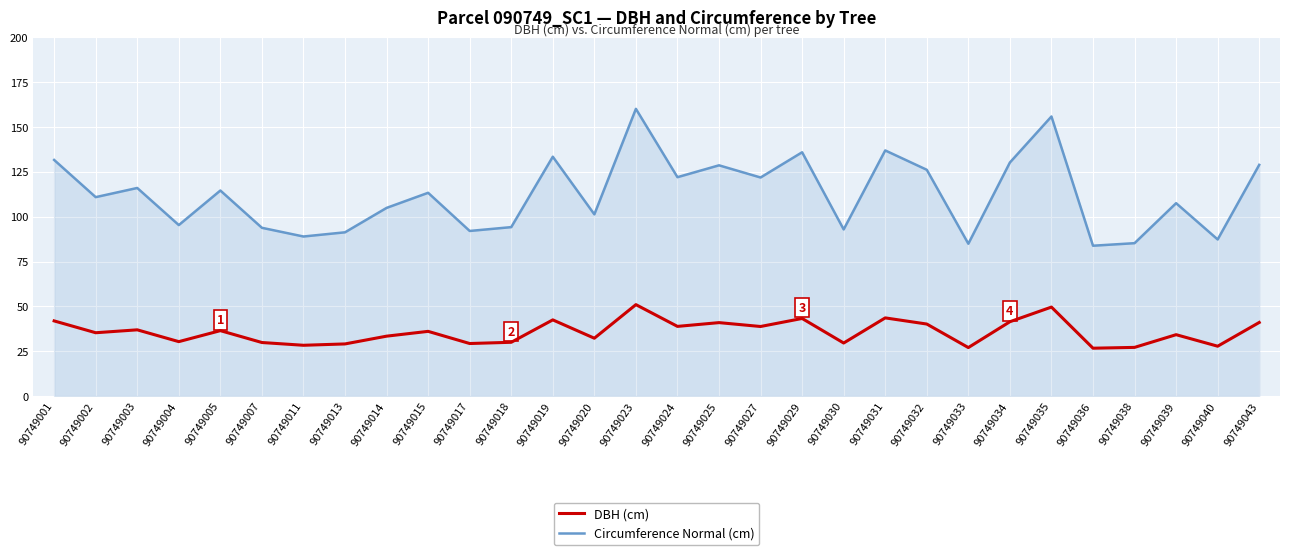

What are all the series names shown in the legend?

DBH (cm), Circumference Normal (cm)